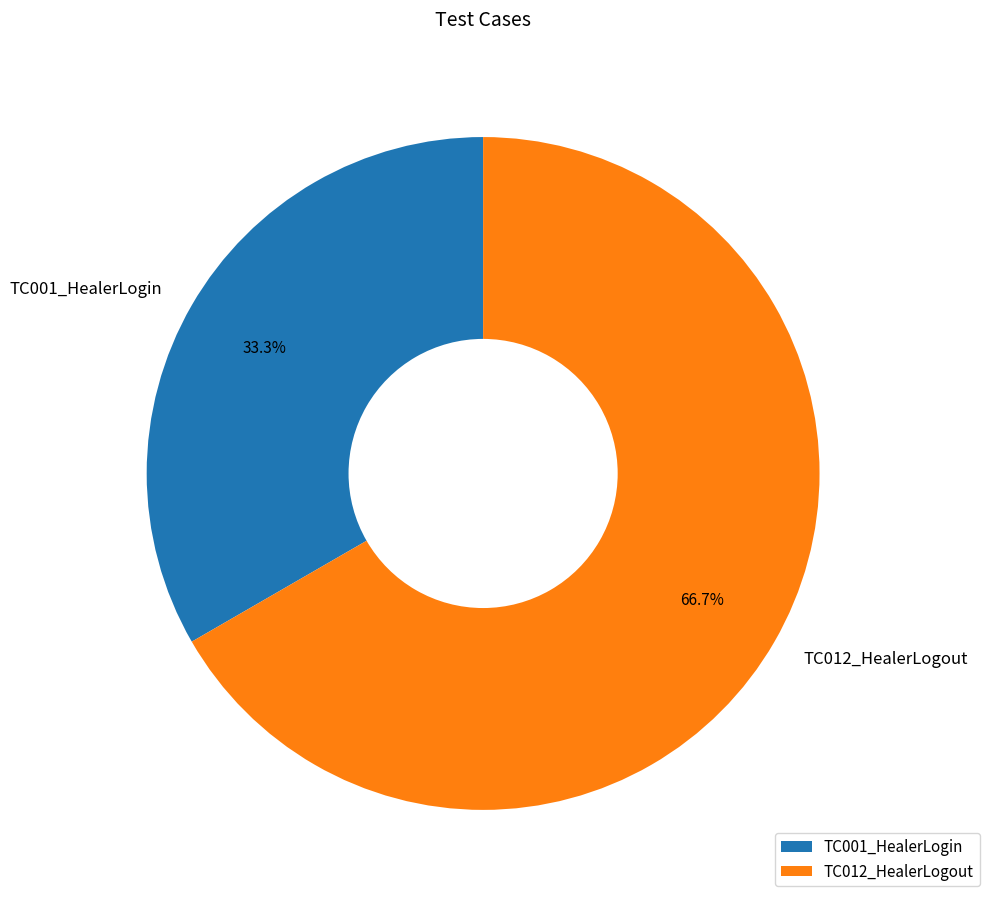

Which slice is the largest?

TC012_HealerLogout